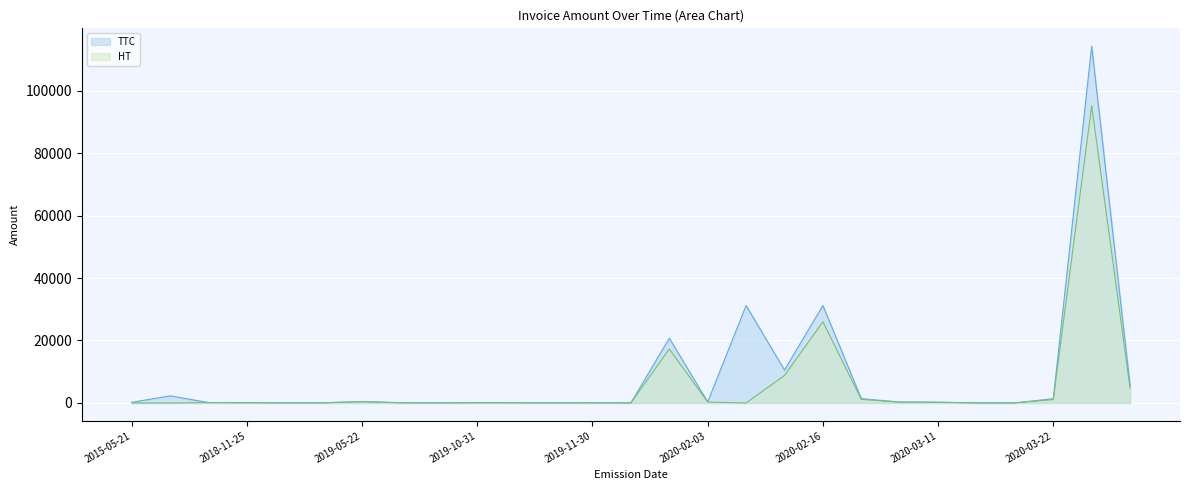

List the series in order of their overall mean, highest first.

TTC, HT